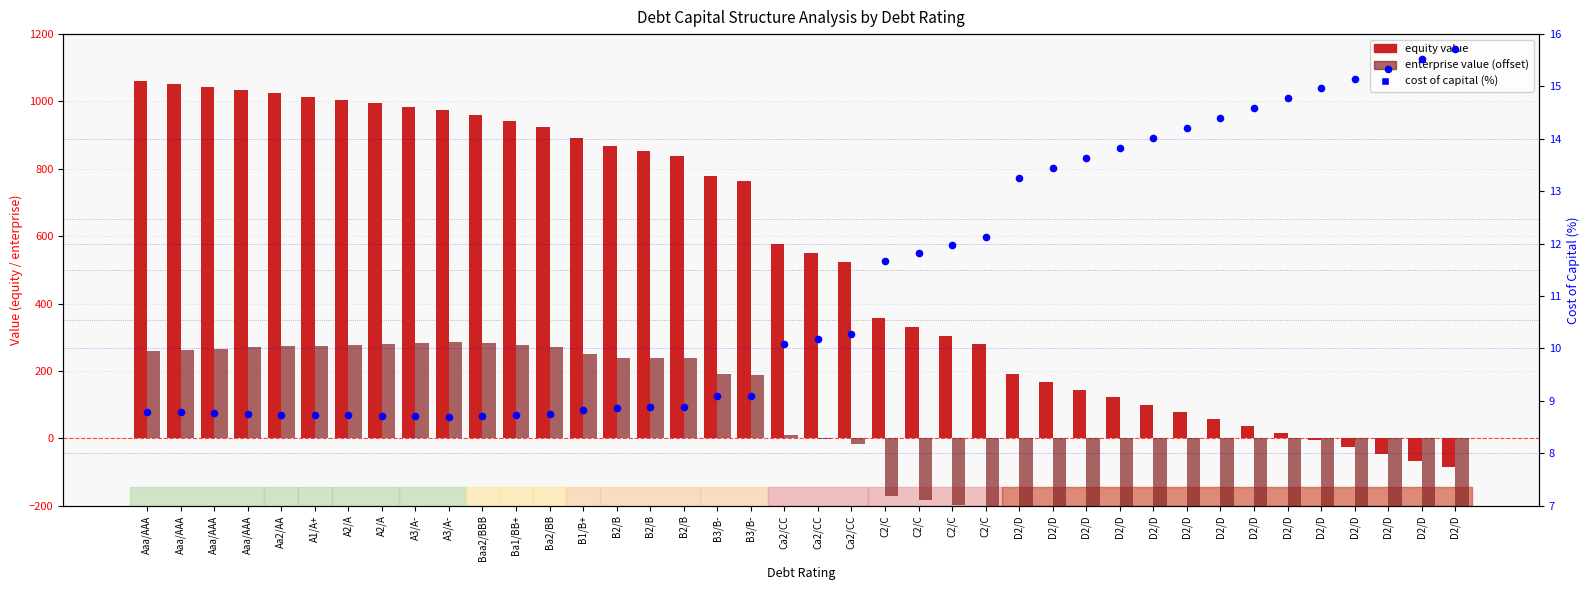

At which category is the sum across all series the highest?

Aaa/AAA